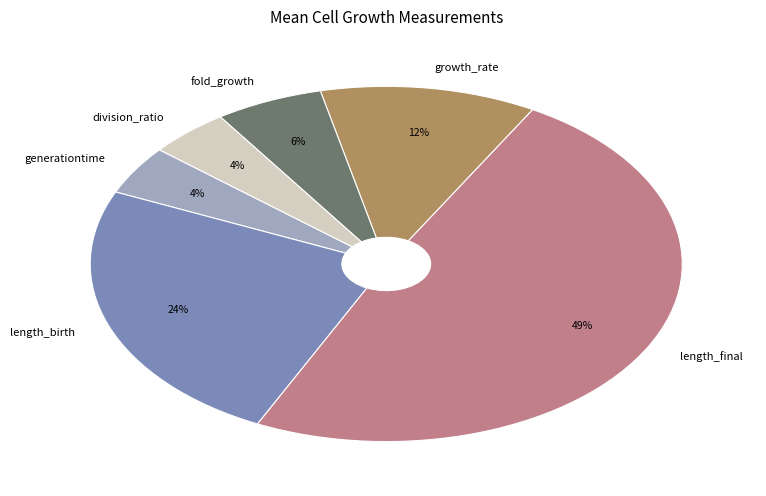

To the nearest percent, what is the difference between the growth_rate and fold_growth slice percentages?

6%